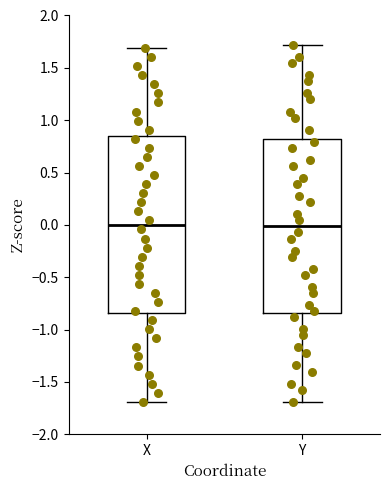

Reading left to right, read every box against the y-axis: the position of its median line, the range the box covers, and the ends of its whiskers. The values are not printed on the chart, so give them approximately, as read against the axis.

X: median 0.00, box -0.85 to 0.85, whiskers -1.70 to 1.70
Y: median 0.00, box -0.85 to 0.80, whiskers -1.70 to 1.70